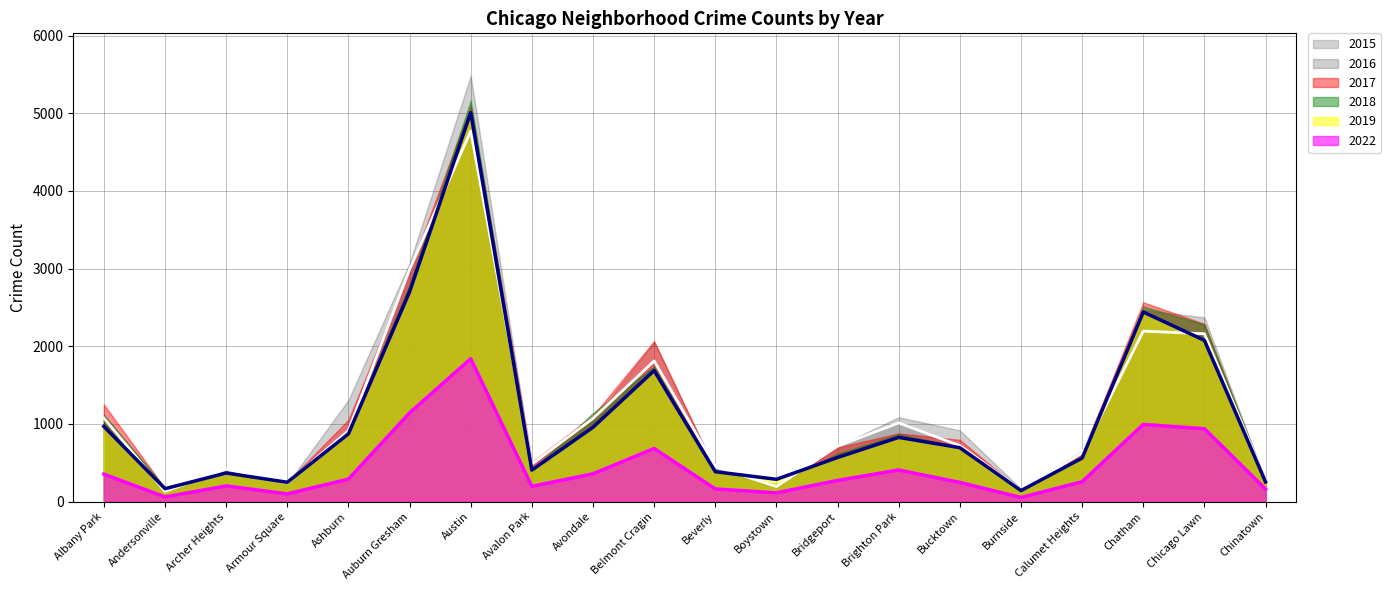

What is the greatest value displayed?

5481